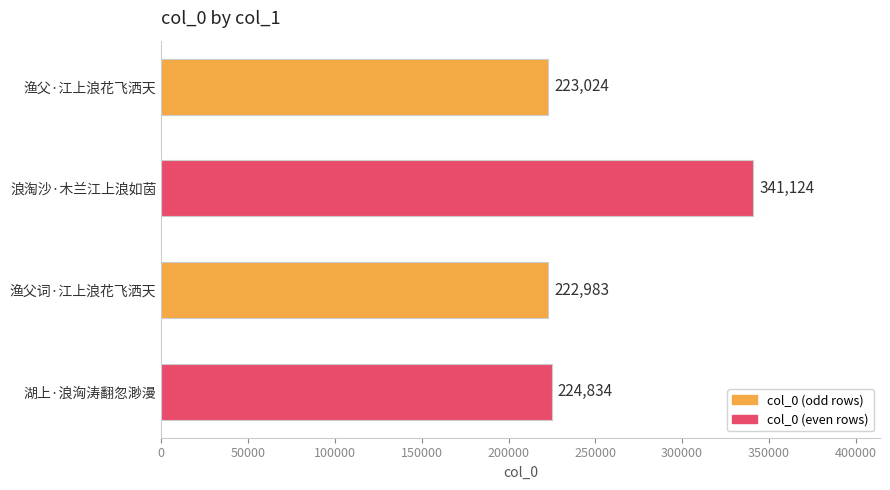

Reading top to bottom, list all the values displayed in this chart.

渔父·江上浪花飞洒天=223024	浪淘沙·木兰江上浪如茵=341124	渔父词·江上浪花飞洒天=222983	湖上·浪洶涛翻忽渺漫=224834